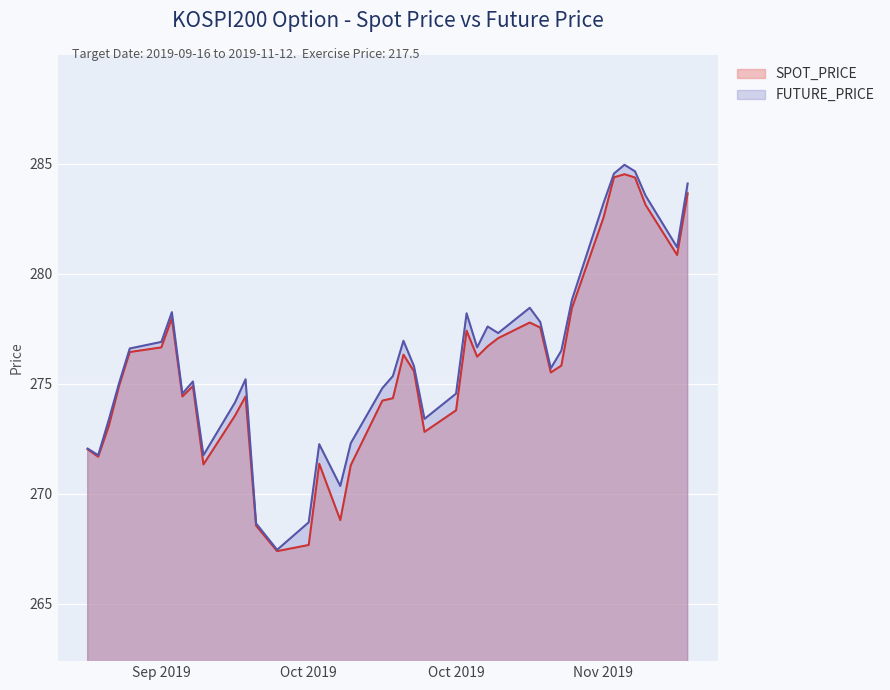

How many lines are shown in the chart?

2